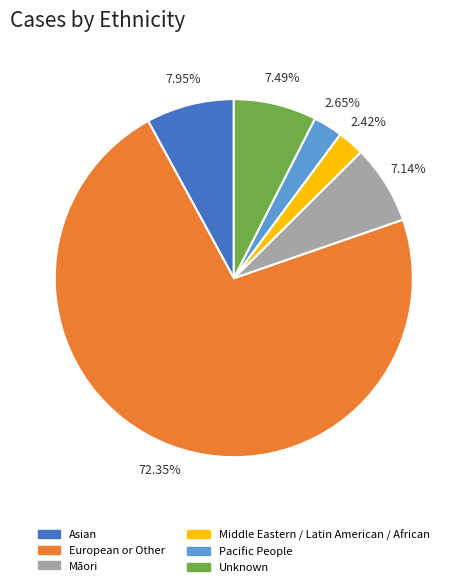

Which category has the biggest portion of the pie?

European or Other